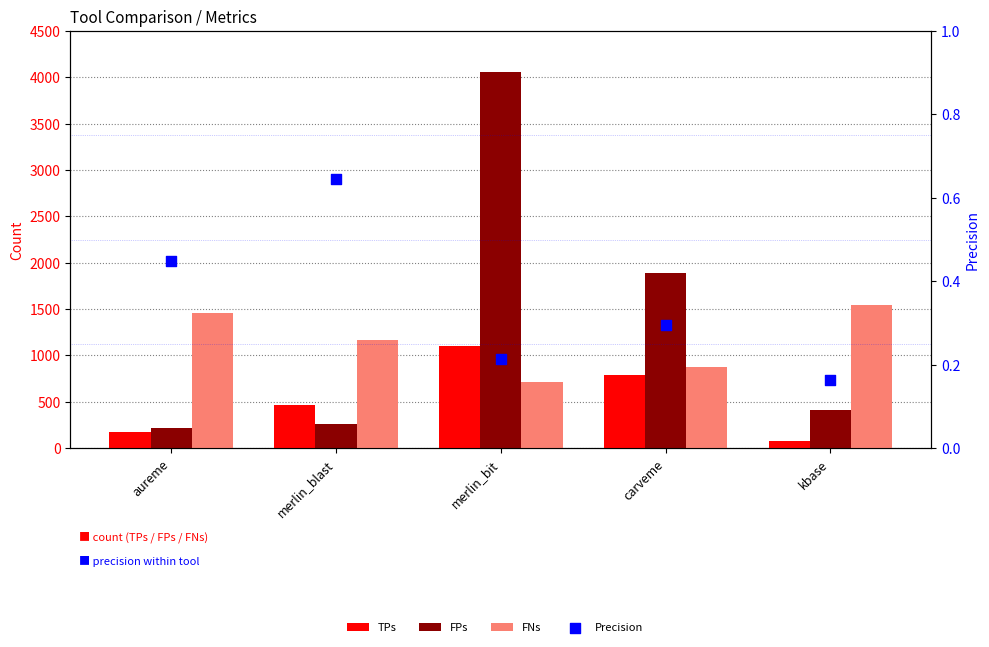

Is the value of Precision at kbase greater than the value of TPs at aureme?

No